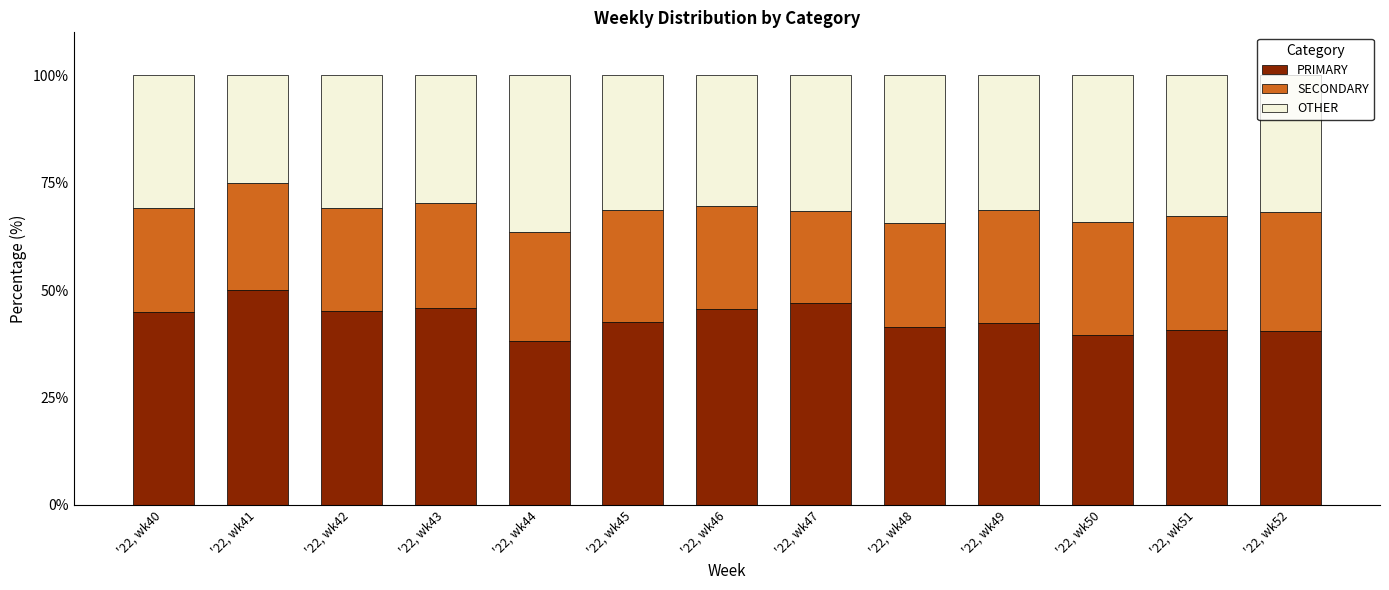

At which label does PRIMARY reach its peak?

'22, wk41